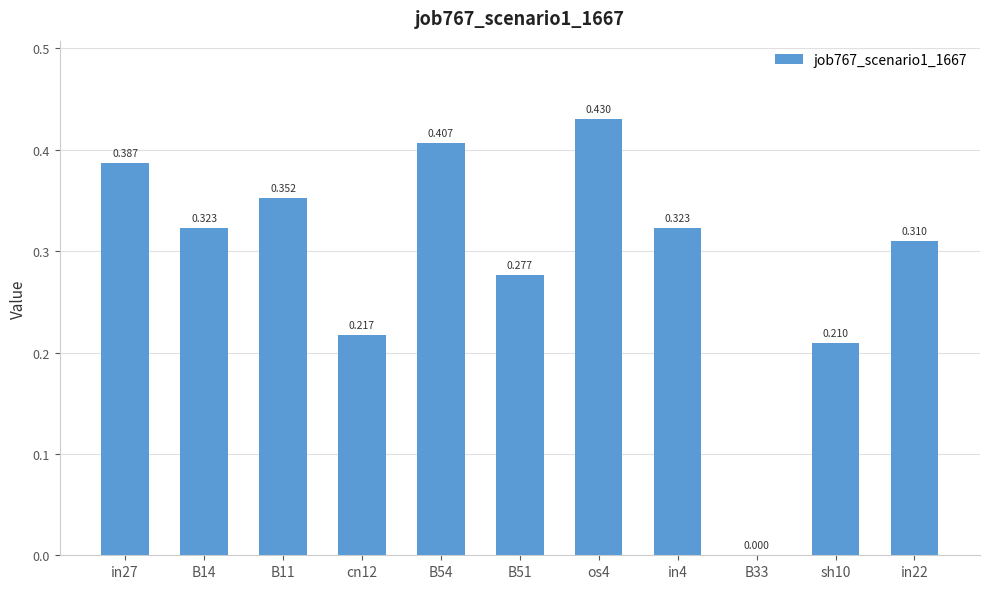

Rank the categories by value from lowest to highest.

B33, sh10, cn12, B51, in22, B14, in4, B11, in27, B54, os4